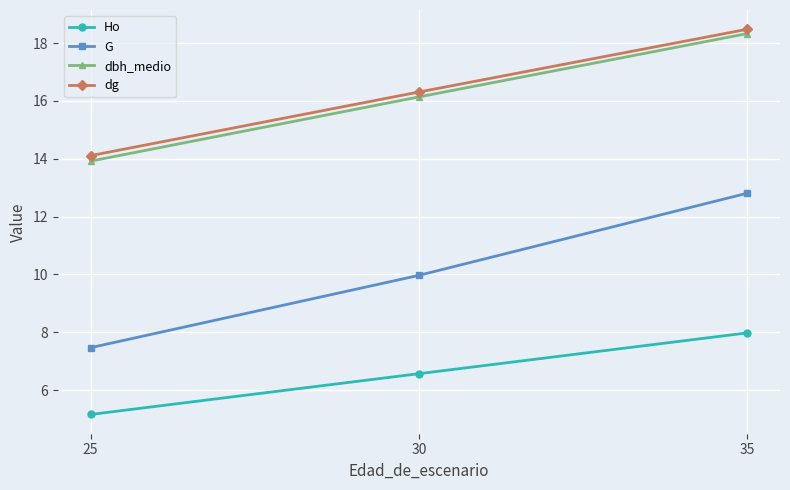

What is the value of the dg point at the 3rd from the left?

18.5